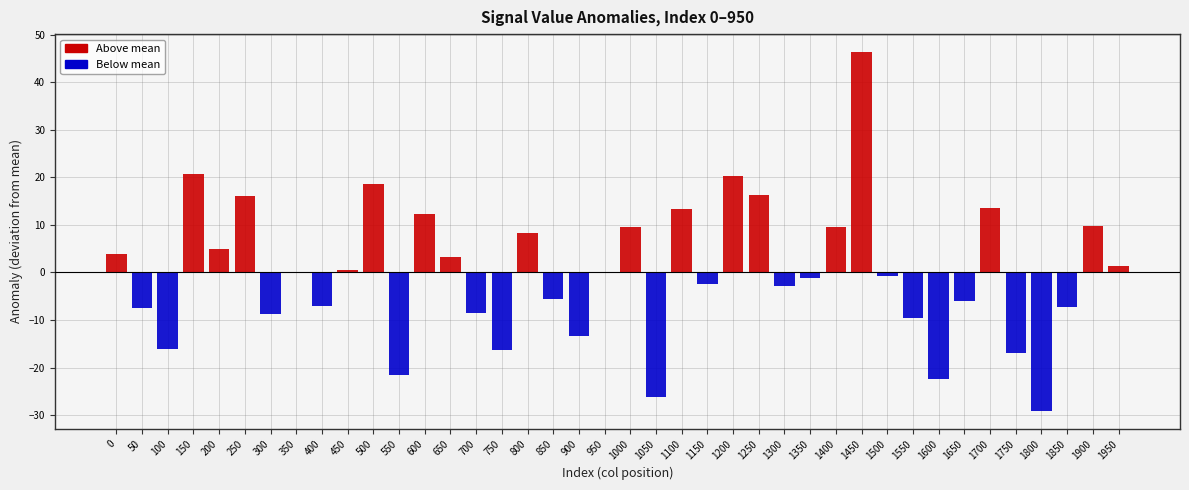

Does the chart contain stacked bars?

No